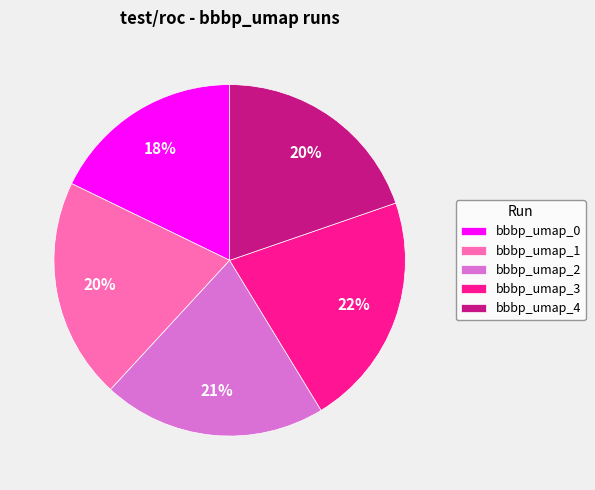

Do bbbp_umap_2 and bbbp_umap_1 together represent more than half of the pie?

No